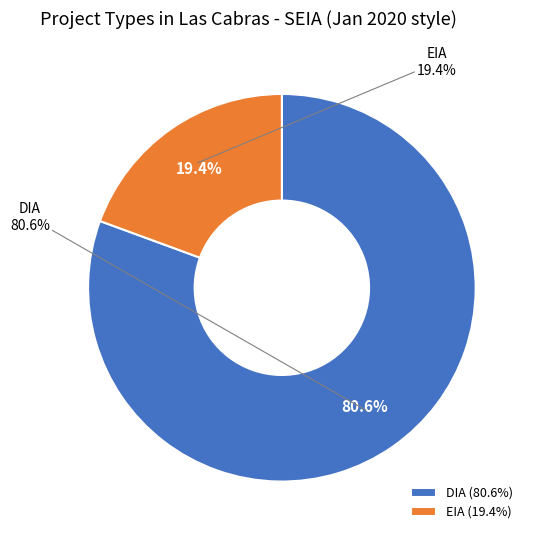

Which slice represents more than half of the pie?

DIA